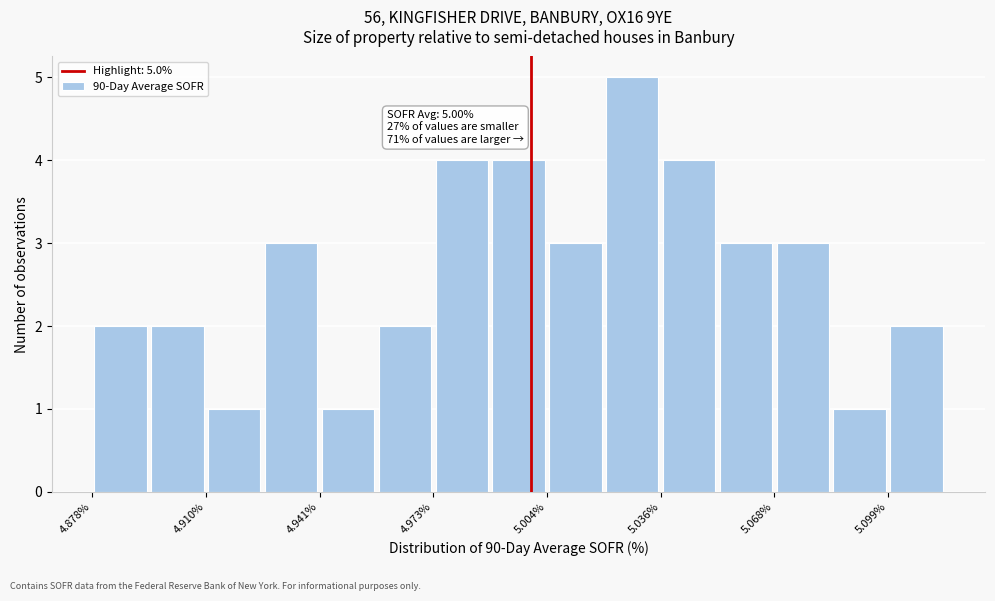

Around what value on the x-axis is the tallest bar? Give the approximate position of its centre, as read against the axis.

5.030